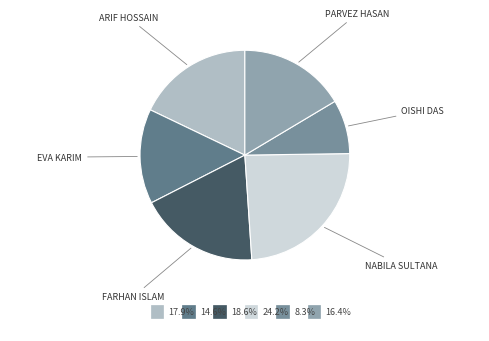

Rank the categories by value from highest to lowest.

Nabila Sultana, Farhan Islam, Arif Hossain, Parvez Hasan, Eva Karim, Oishi Das